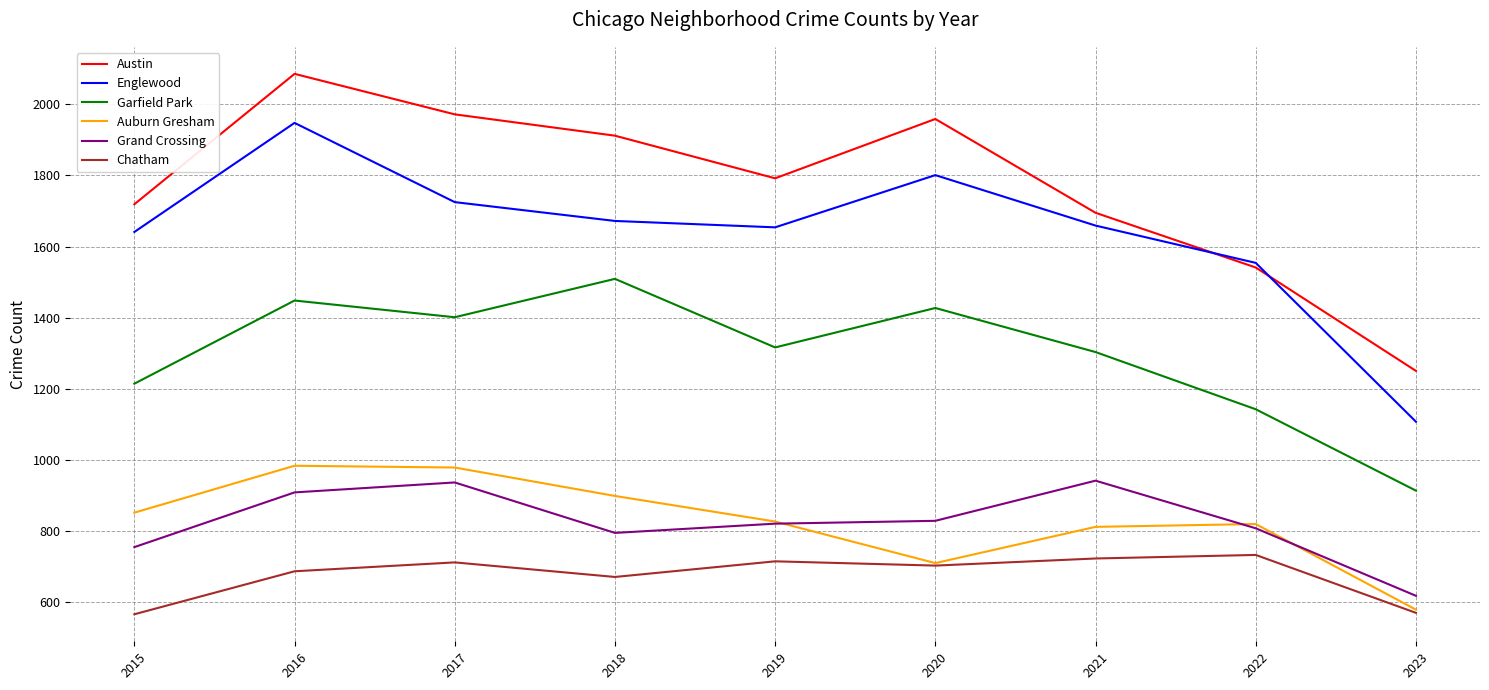

Does the chart have visible grid lines?

Yes